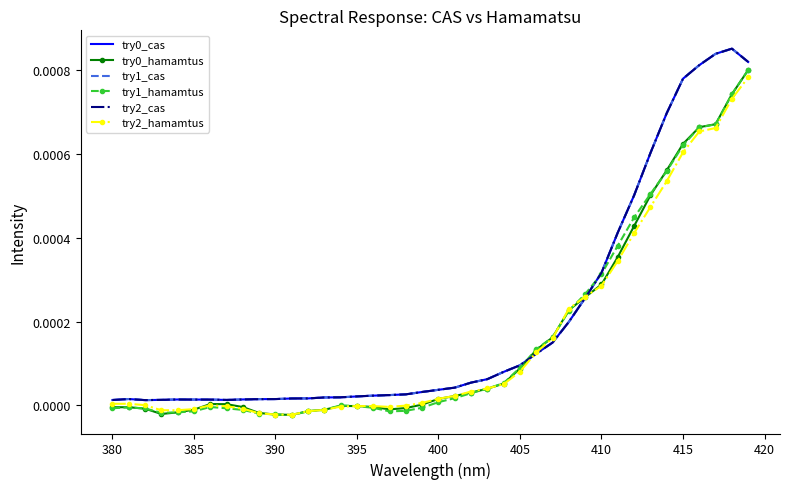

Rank the series by their maximum value, from highest to lowest.

try0_cas, try1_cas, try2_cas, try1_hamamtus, try0_hamamtus, try2_hamamtus